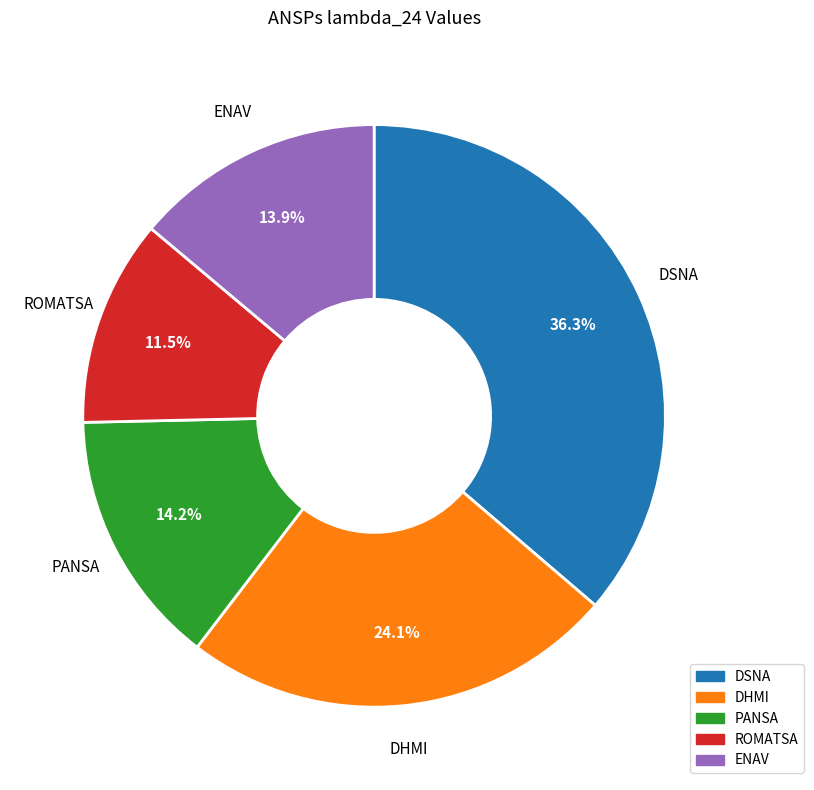

Approximately how many times larger is the value at DSNA compared to DHMI?

1.5